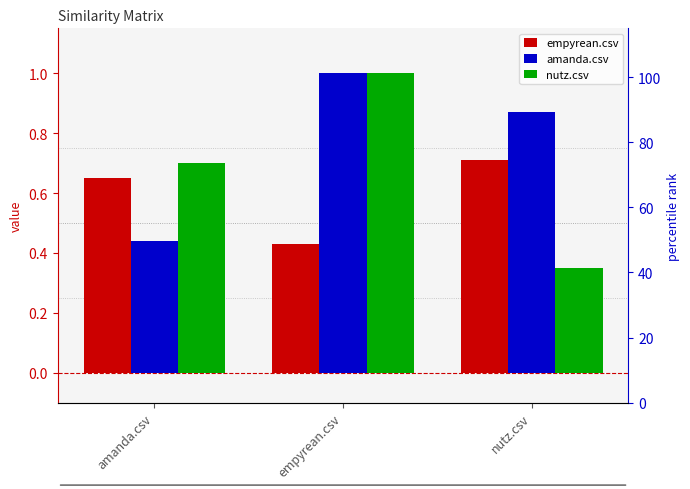

What is the total value across all series at empyrean.csv?

2.4